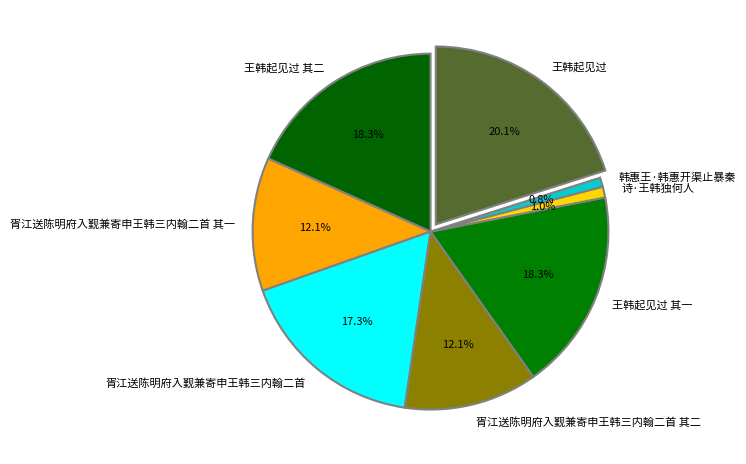

Is it true that 韩惠王·韩惠开渠止暴秦 is 12% of the pie?

False